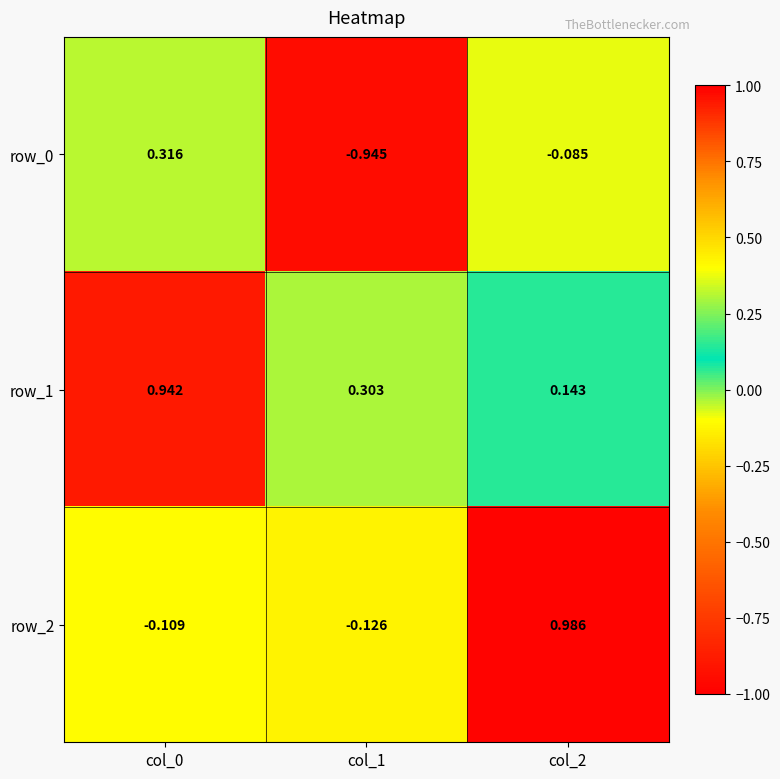

What is the minimum value for row_0?

-0.9